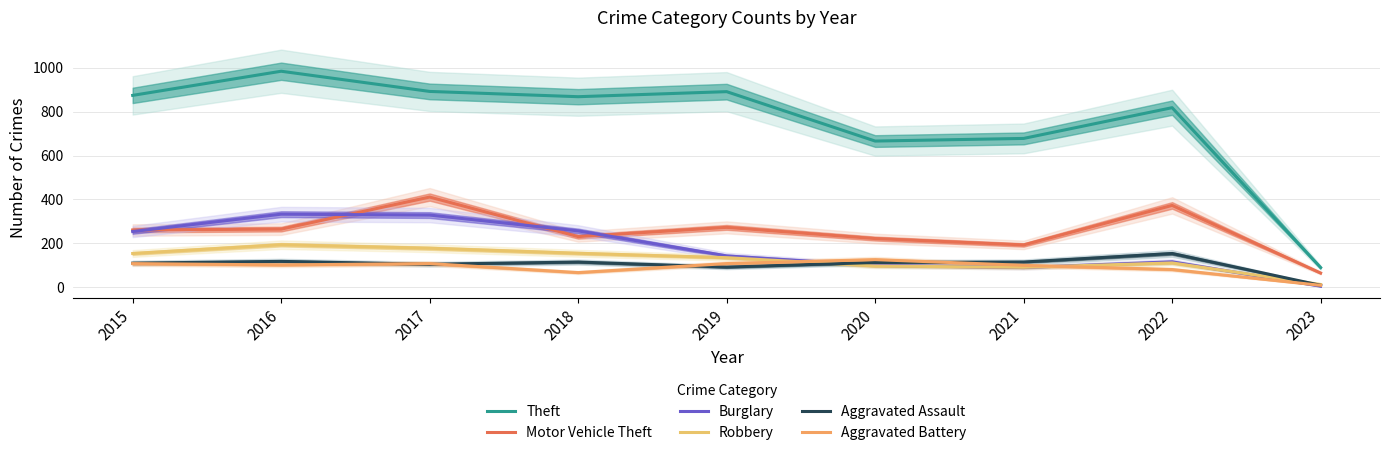

Read the Aggravated Assault value at 2021, to the nearest 10.

120